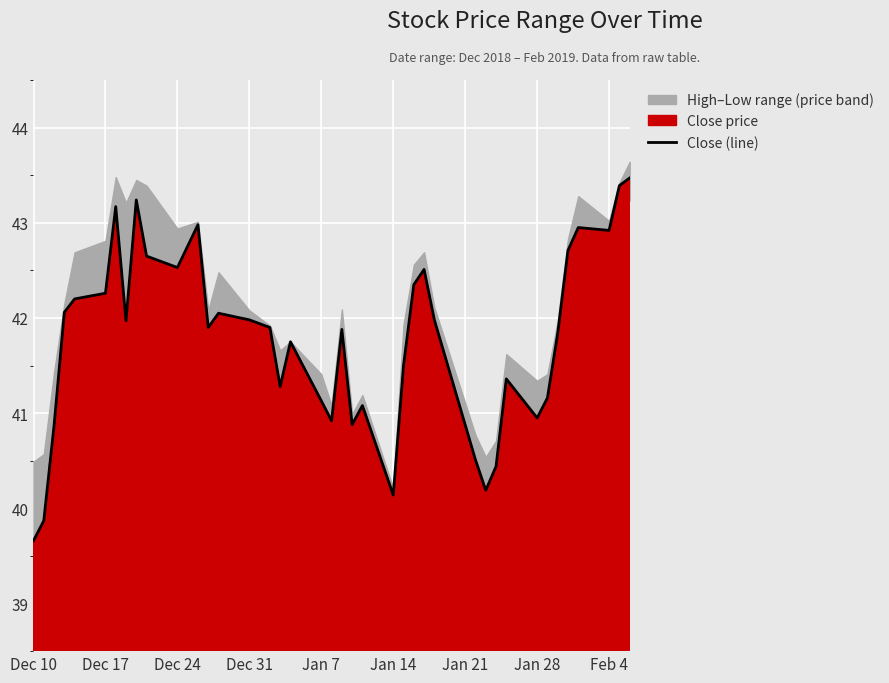

Reading left to right, extract all data points from this chart.

39.7	39.9	40.9	42.1	42.2	42.3	43.2	42.0	43.2	42.6	42.5	43.0	41.9	42.0	42.0	41.9	41.3	41.8	41.1	40.9	41.9	40.9	41.1	40.1	41.5	42.4	42.5	42.0	40.5	40.2	40.4	41.4	41.0	41.2	41.8	42.7	43.0	42.9	43.4	43.5